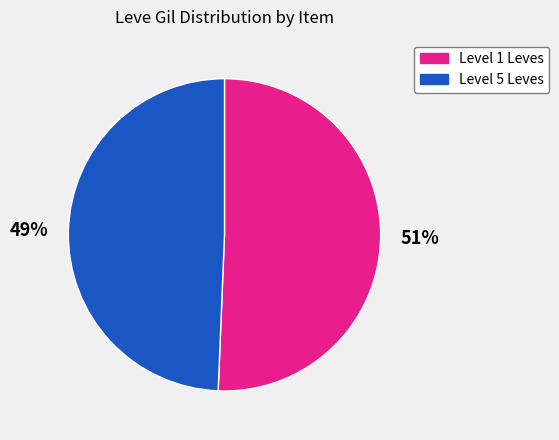

How many slices are in this pie chart?

2